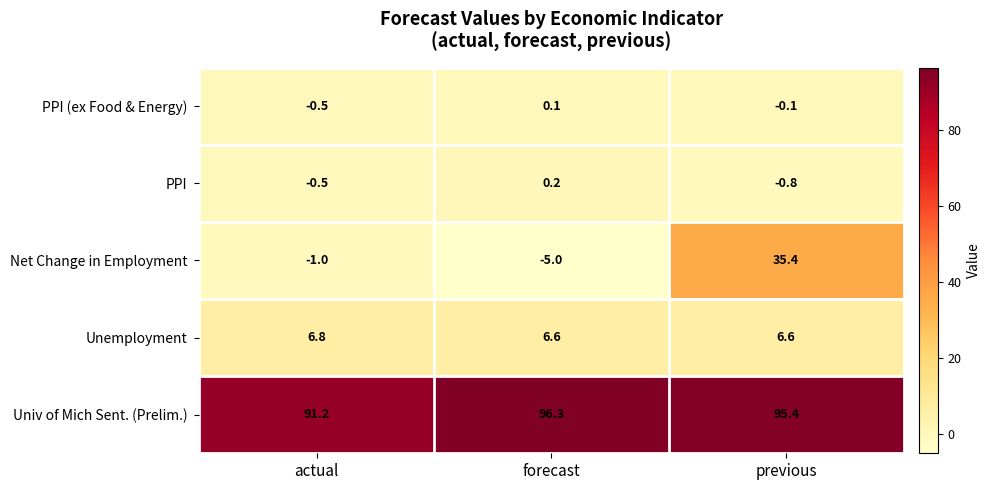

What is the smallest value displayed?

-5.0